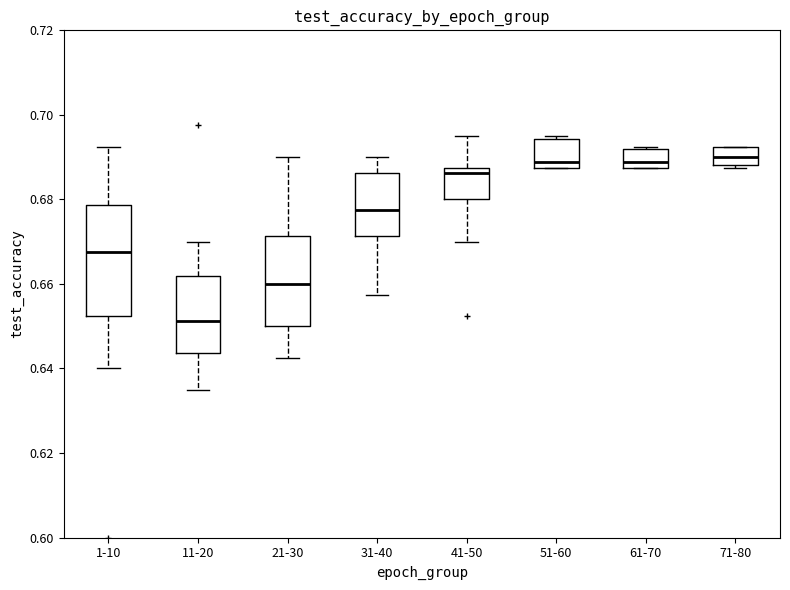

Where is the lower edge of the box for 21-30 on the y-axis? The values are not printed on the chart, so give them approximately, as read against the axis.

0.650